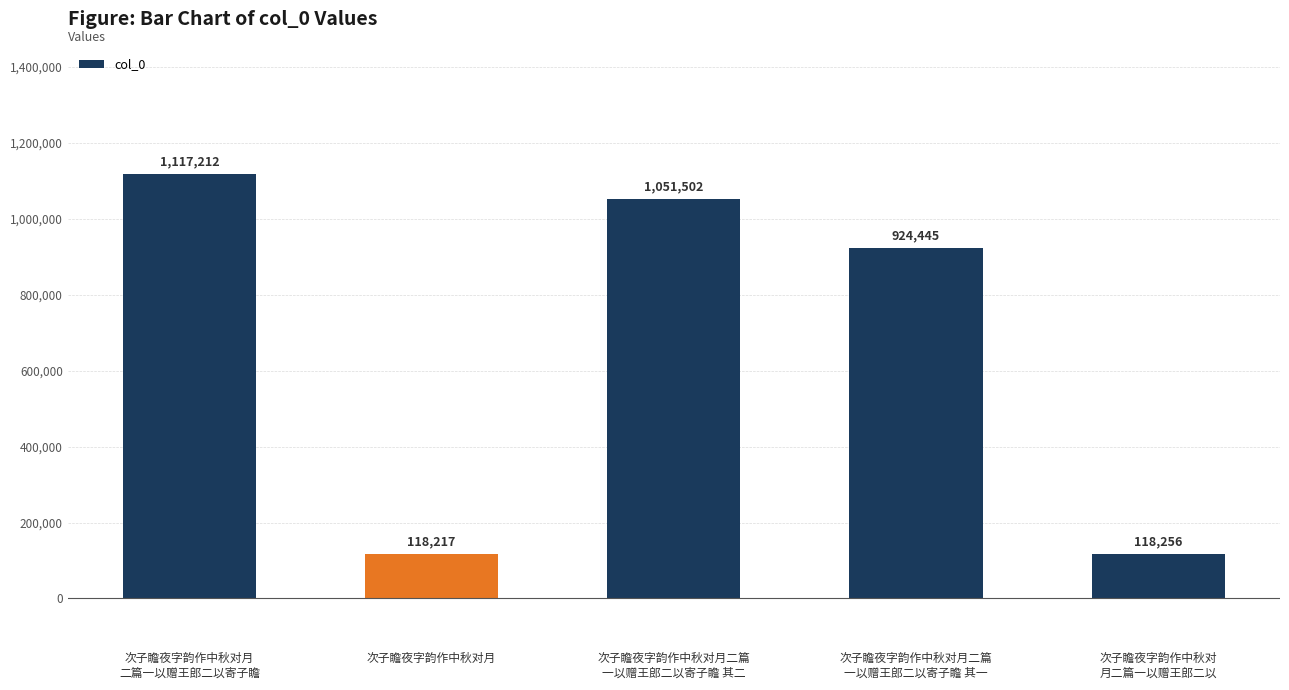

Which has a higher value, 次子瞻夜字韵作中秋对月二篇
一以赠王郎二以寄子瞻 其二 or 次子瞻夜字韵作中秋对月?

次子瞻夜字韵作中秋对月二篇
一以赠王郎二以寄子瞻 其二